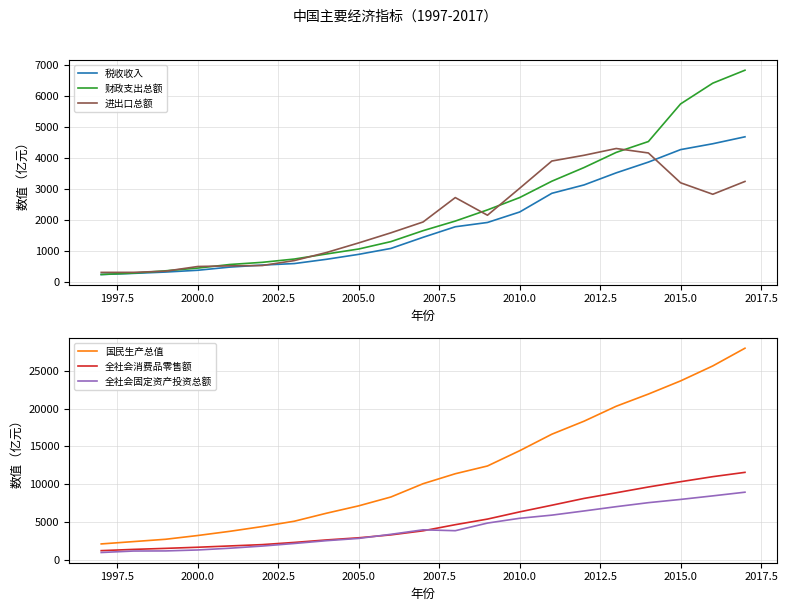

Does the chart have visible grid lines?

Yes